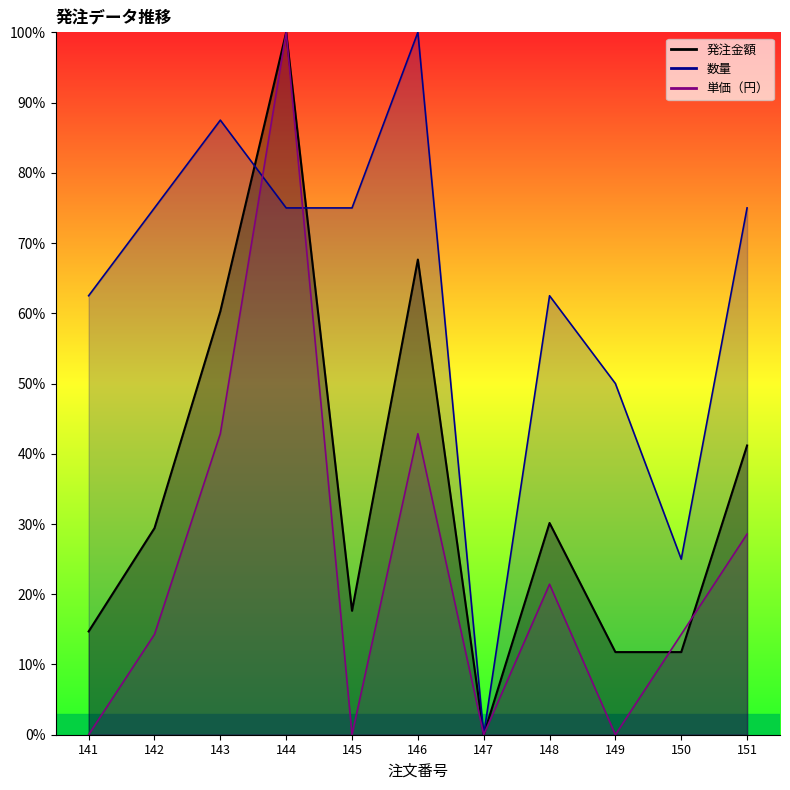

What is the average value of the 数量 series?

0.6